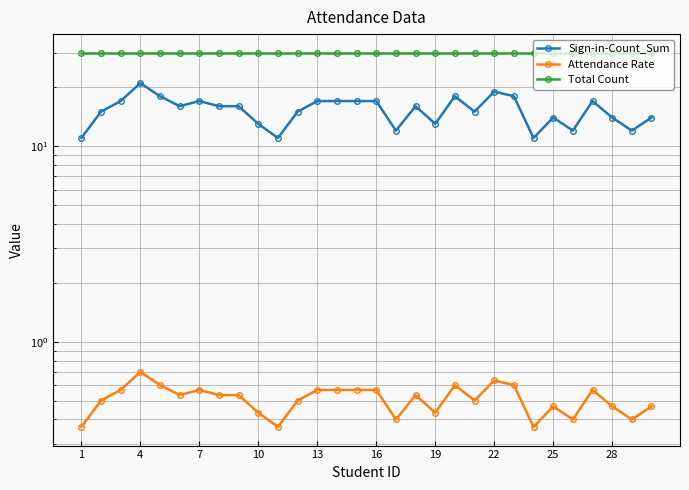

List the series in order of their peak value, lowest first.

Attendance Rate, Sign-in-Count_Sum, Total Count